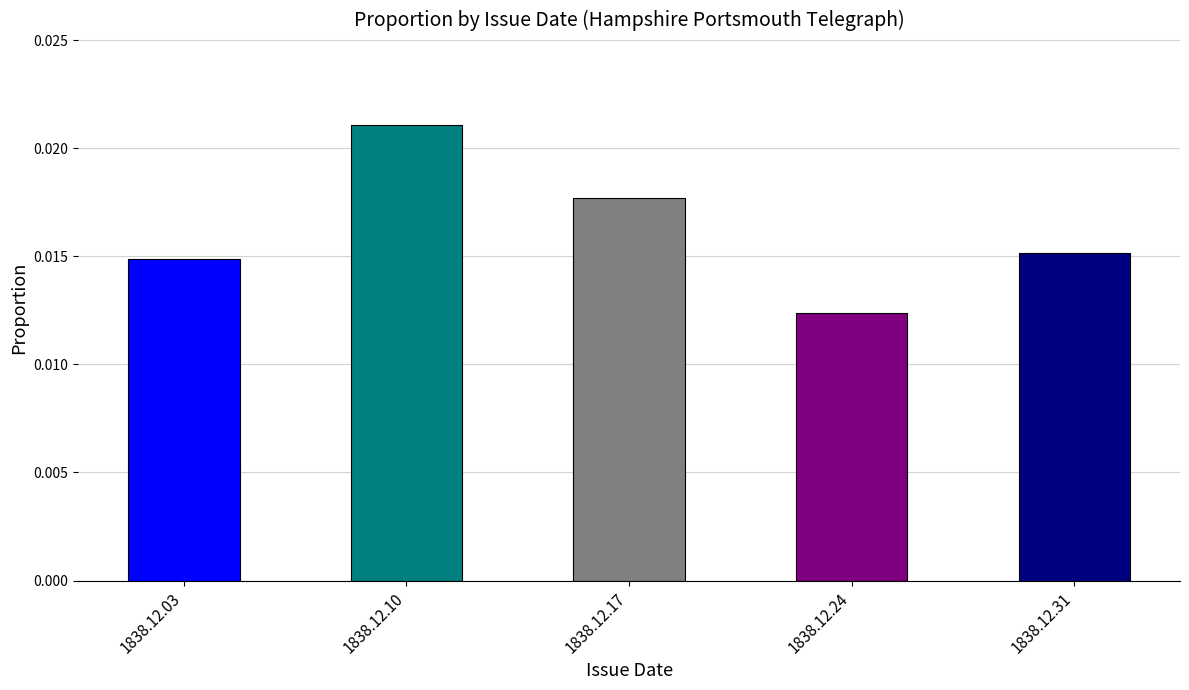

Between 1838.12.03 and 1838.12.17, which is larger?

1838.12.17